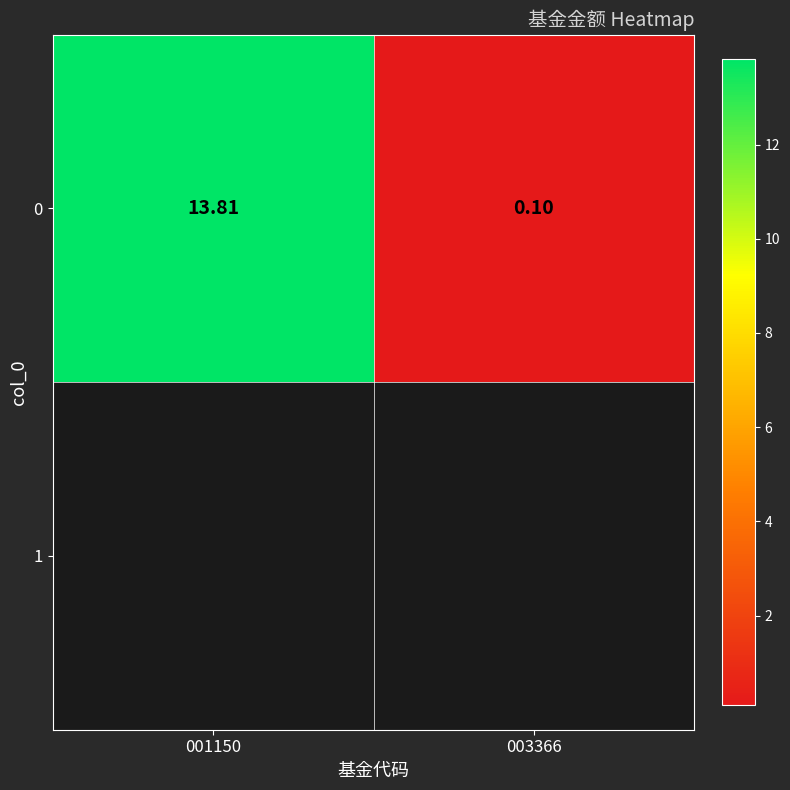

Rank the categories by value from highest to lowest.

001150, 003366